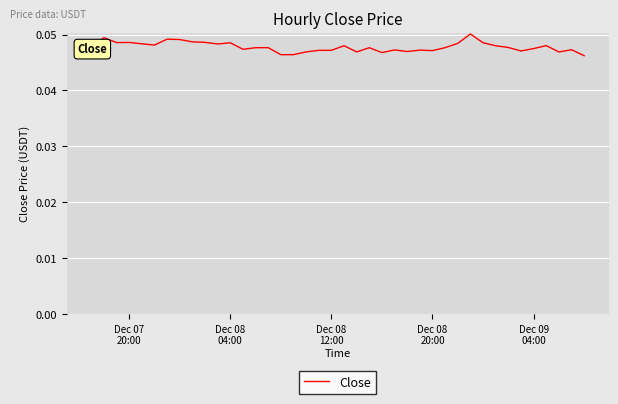

How many values are between 0 and 1?

40